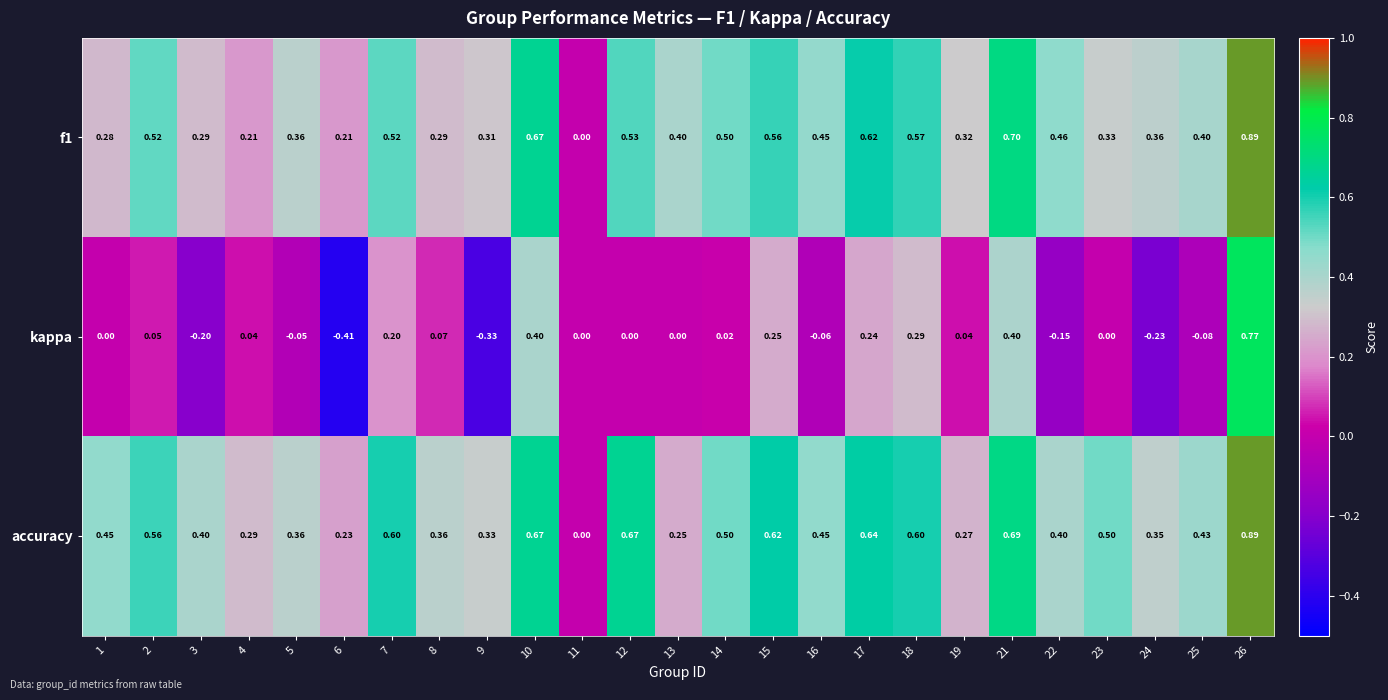

Which category has the highest value across all series?

26